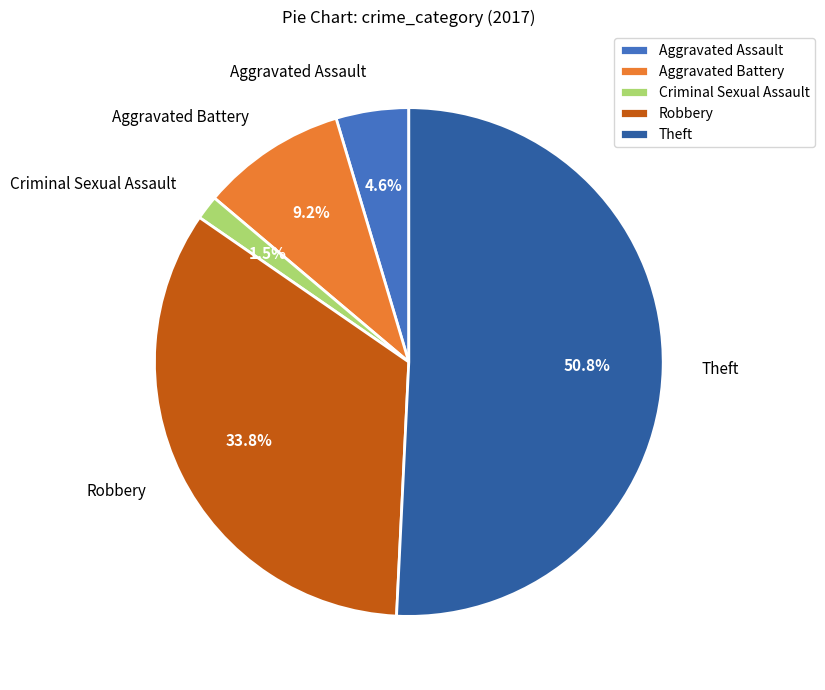

Which category has the biggest portion of the pie?

Theft